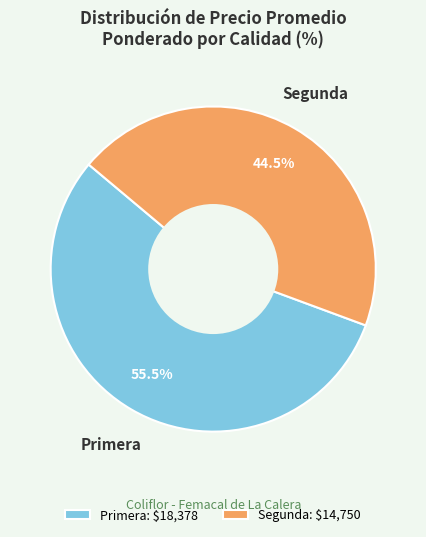

Is there a majority slice in this chart?

Yes